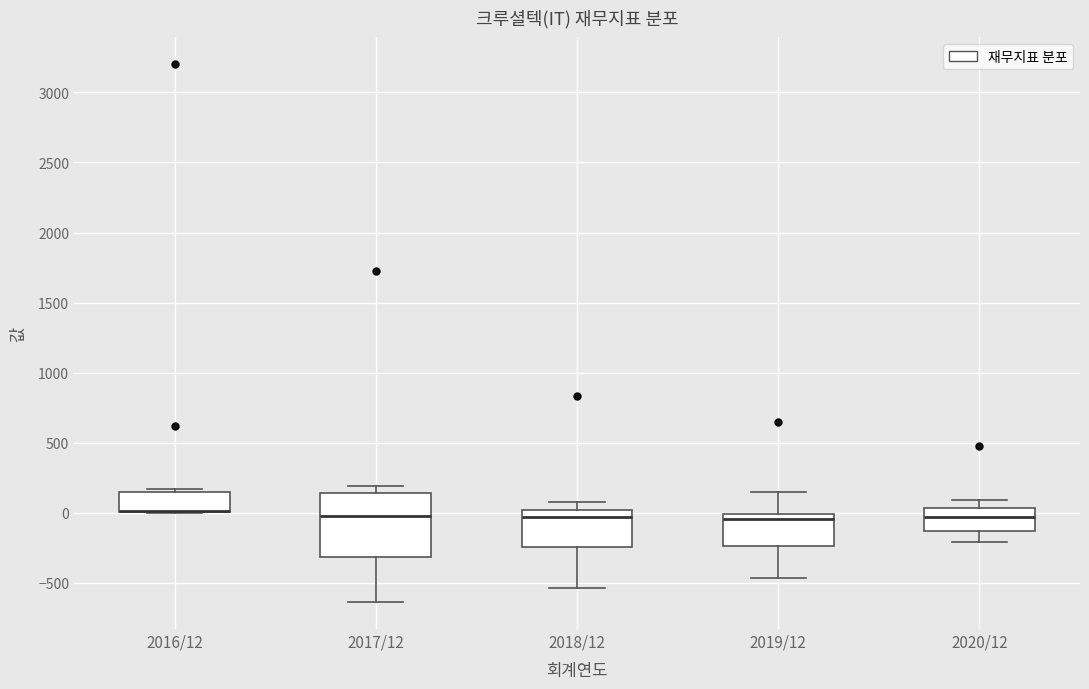

Which box is the tallest, from its lower edge to its upper edge?

2017/12